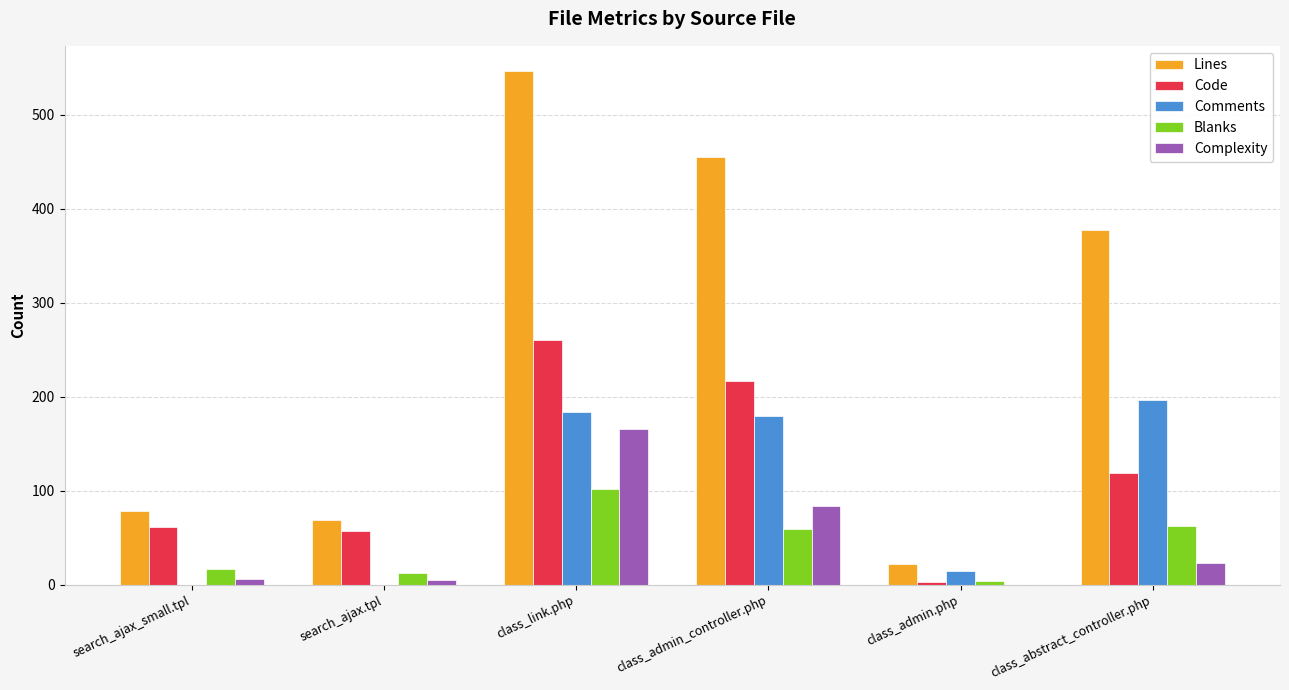

At which category is the sum across all series the highest?

class_link.php